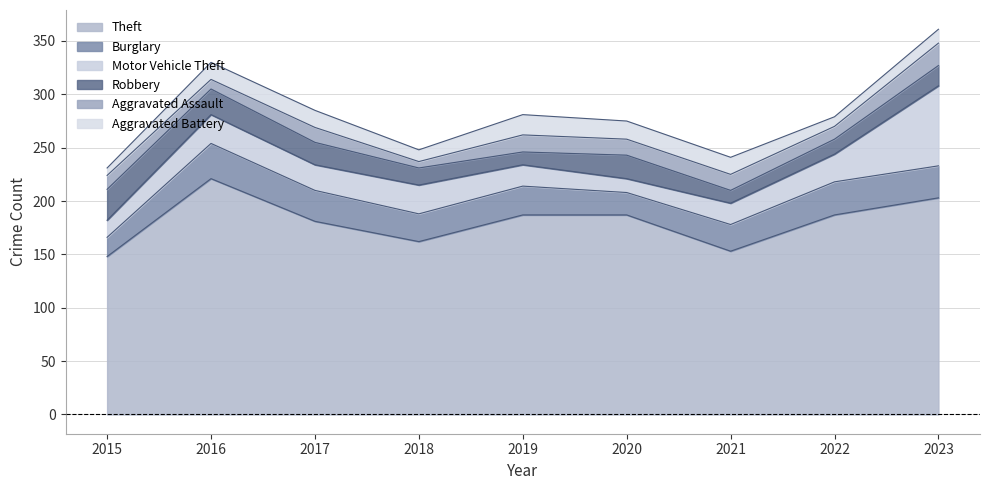

Which series has the largest total across all categories?

Theft